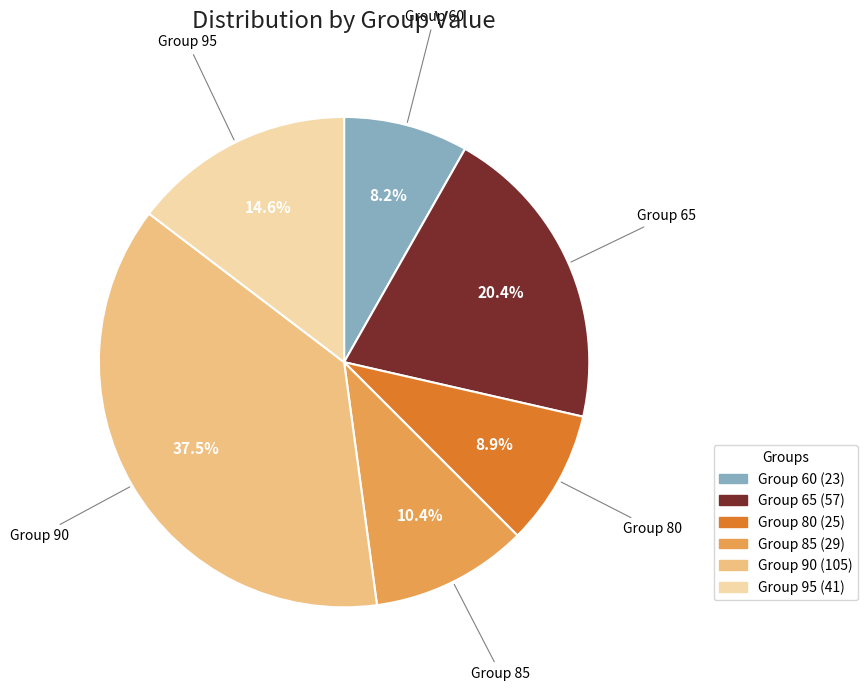

Does any single category account for the majority?

No